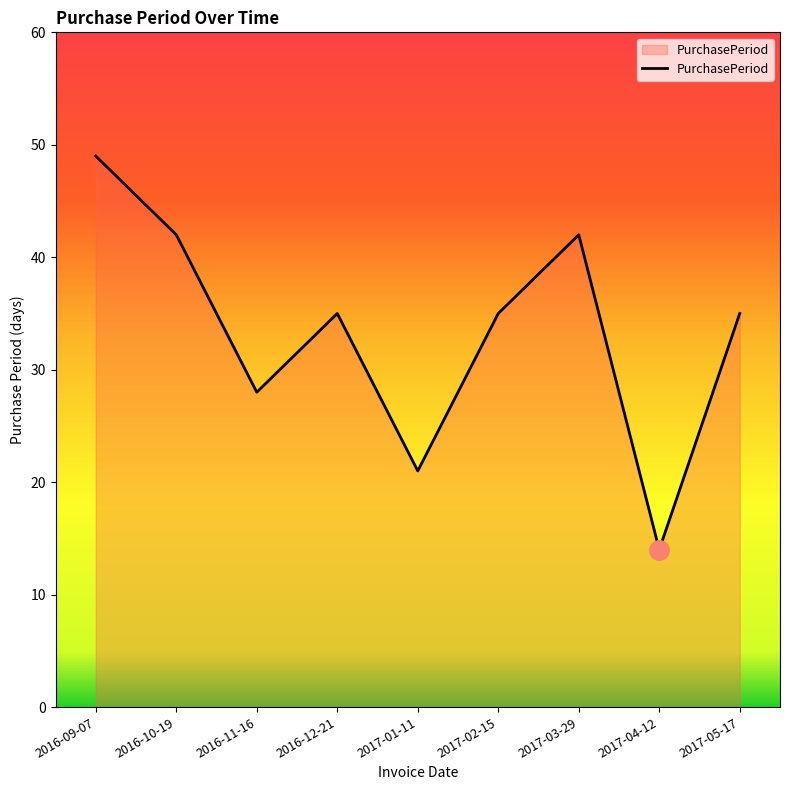

What is the smallest value displayed?

14